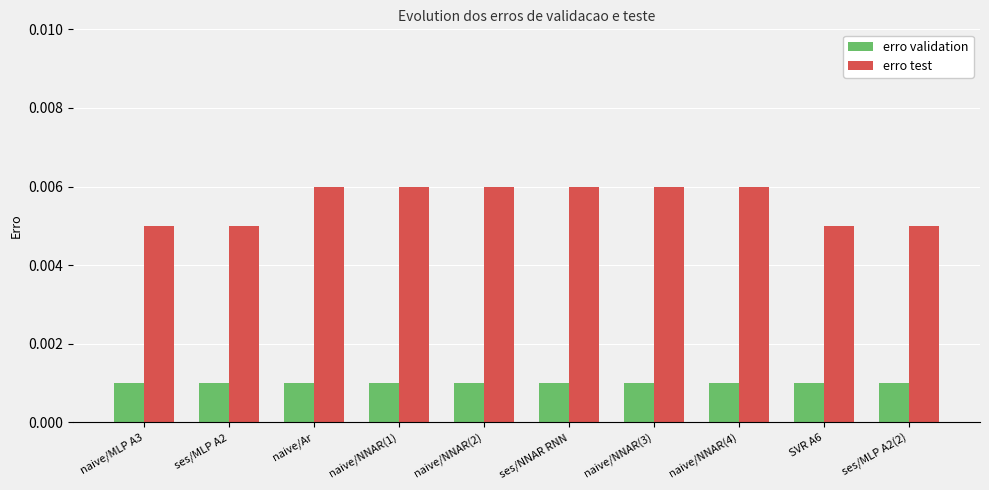

Which series has the largest total across all categories?

erro test